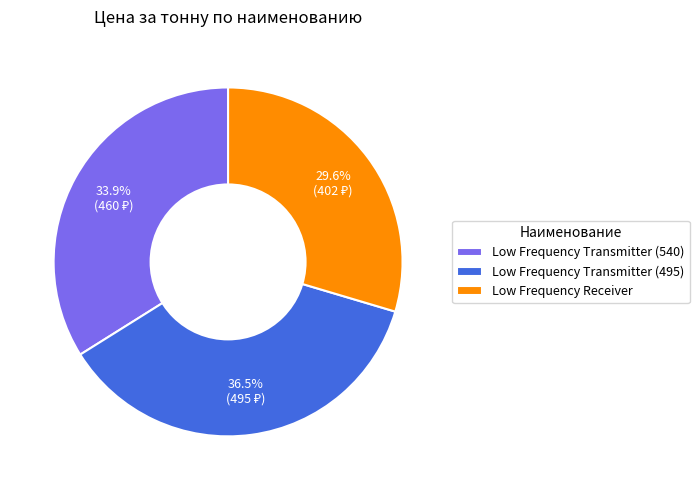

To the nearest percent, what is the difference between the largest and smallest slice percentages?

7%